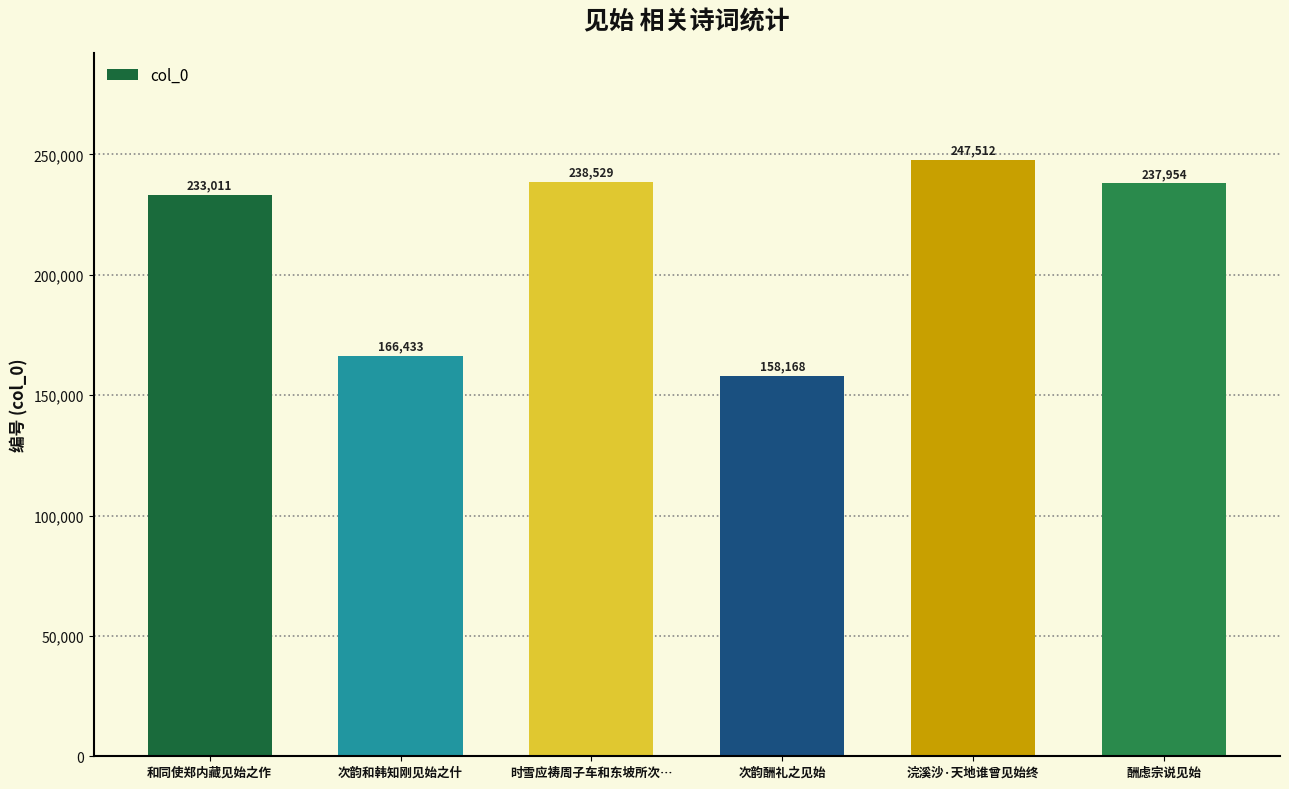

Where is the data nearest to the value 202840?

和同使郑内藏见始之作